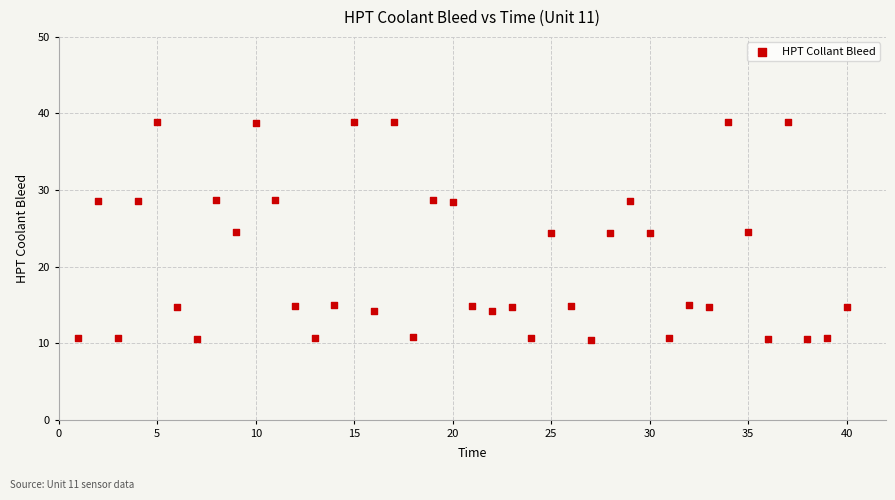

What is the range of X values (max minus min)?

39.0